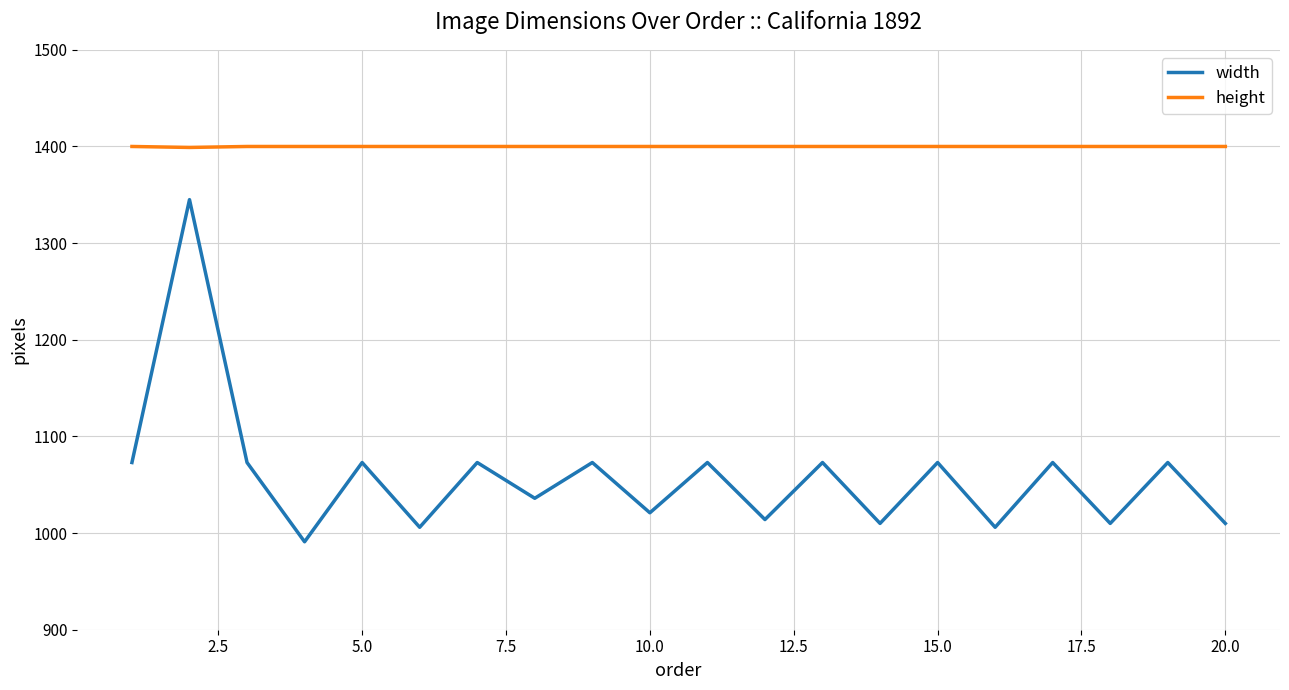

List the series in order of their peak value, lowest first.

width, height